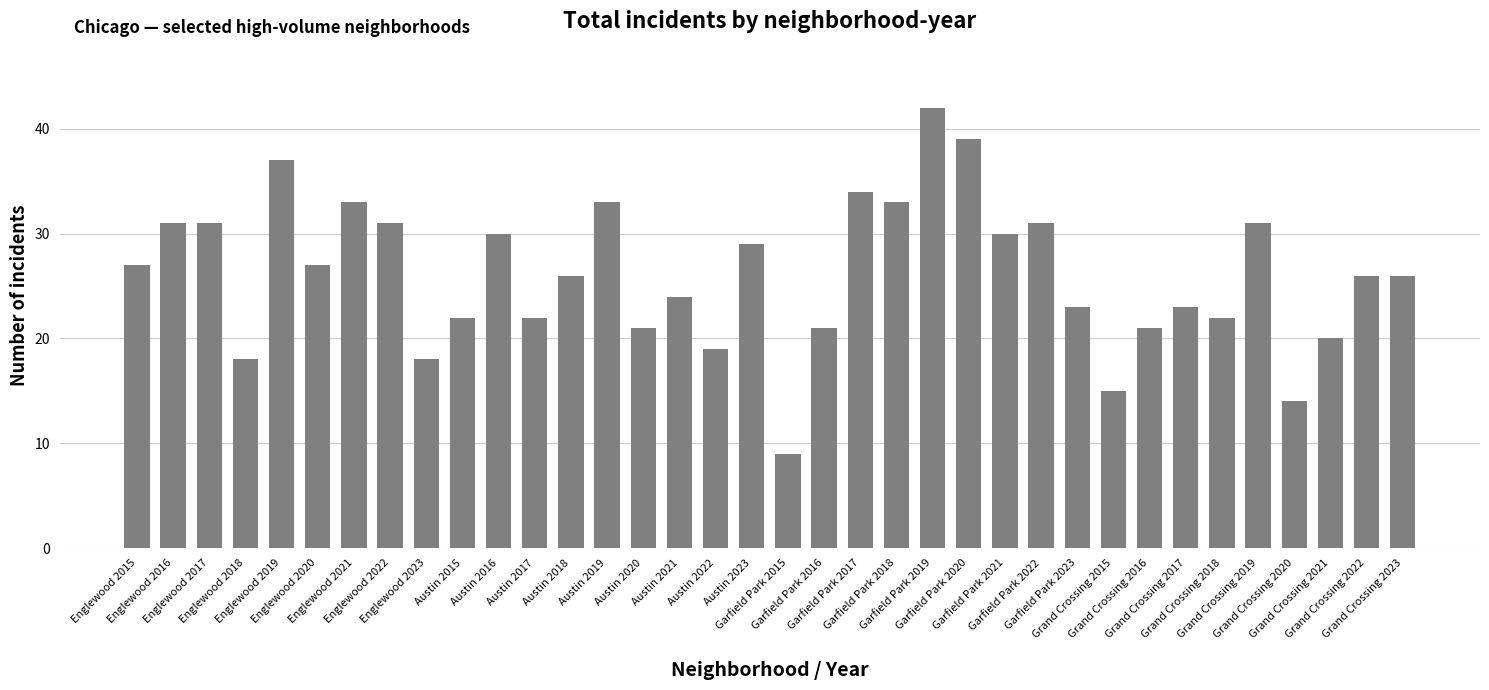

How many series are shown in this chart?

1